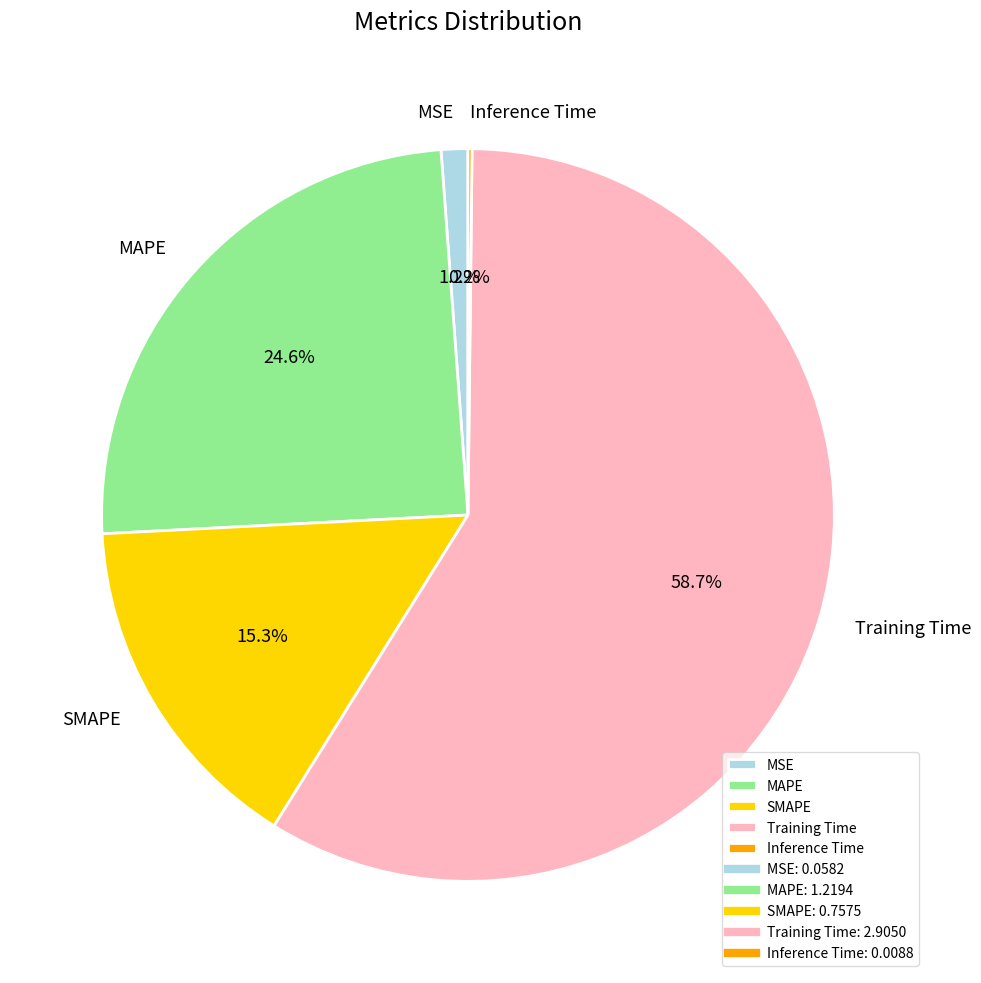

What is the largest slice in the pie chart?

Training Time